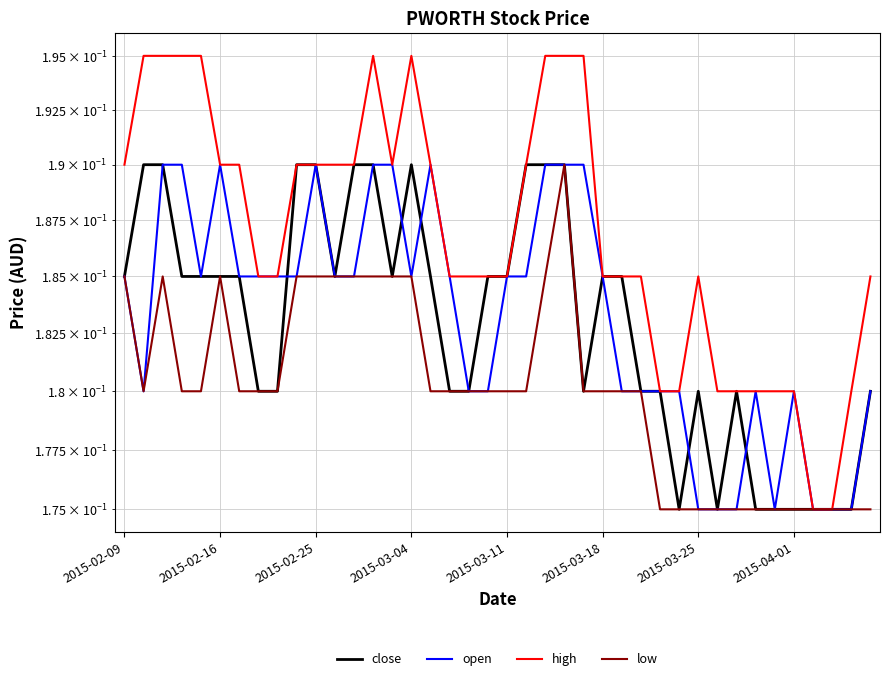

What are all the series names shown in the legend?

close, open, high, low